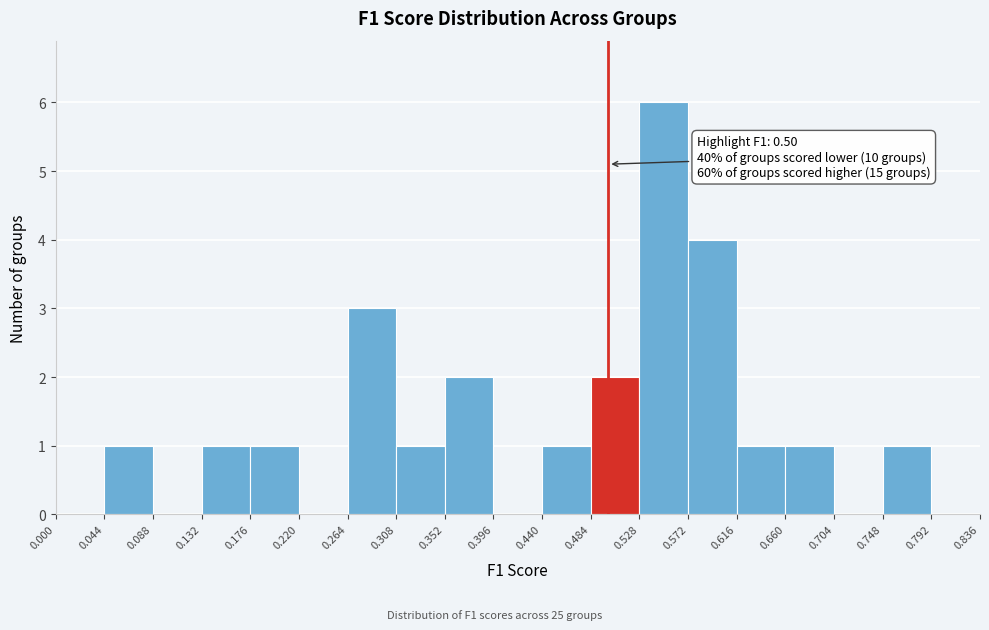

Over which range of the x-axis is the bar tallest?

0.528 to 0.572